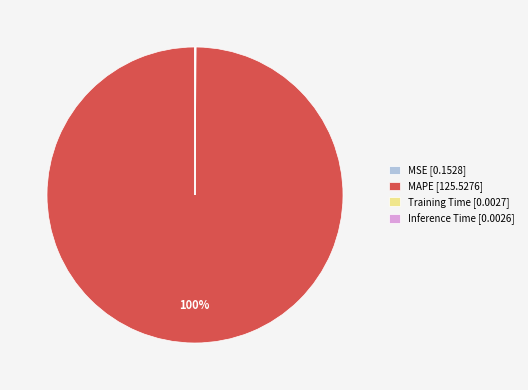

To the nearest percent, what percentage of the pie is MAPE [125.5276]?

100%